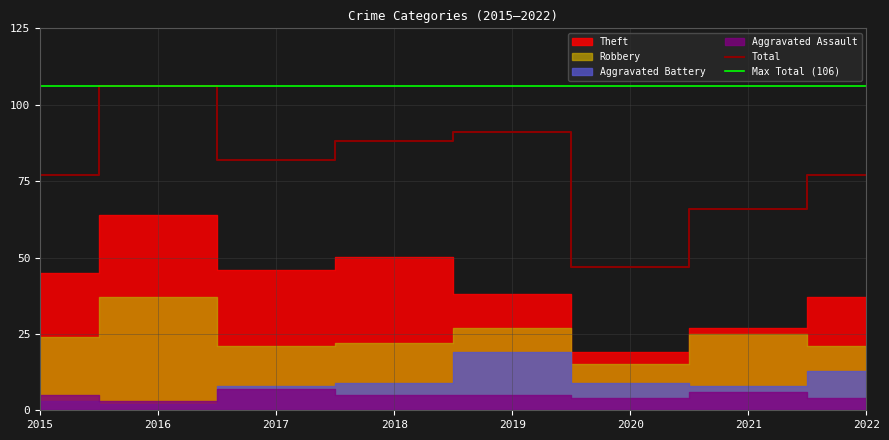

True or false: Max Total (106) and Total cross at least once.

False